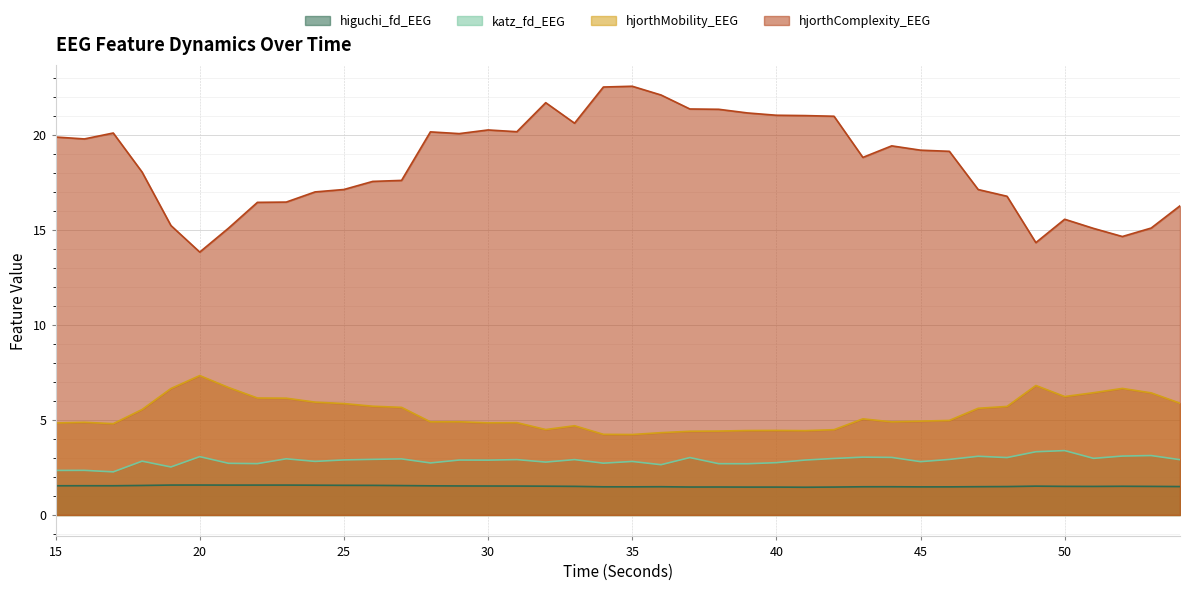

Between 45 and 22, which is larger?

22